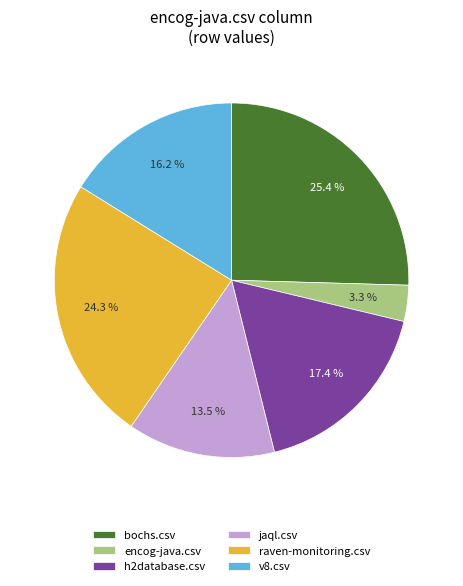

Does any single category account for the majority?

No